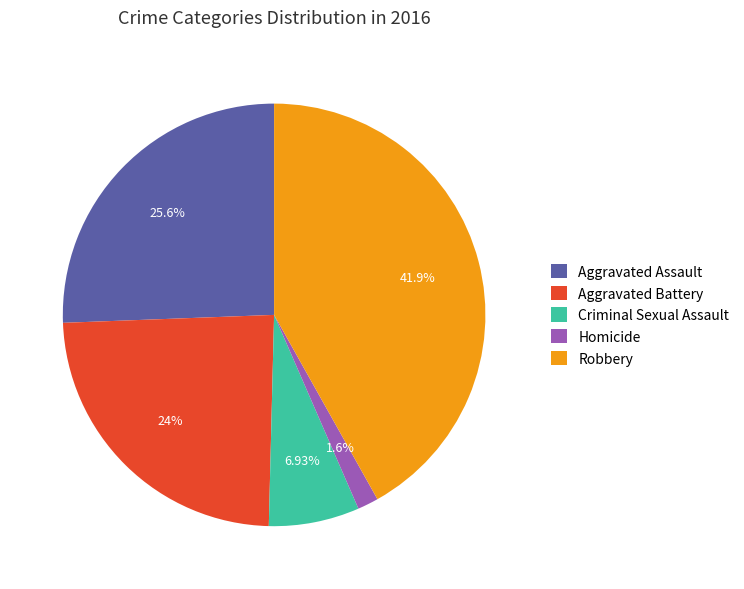

Which slice is the largest?

Robbery